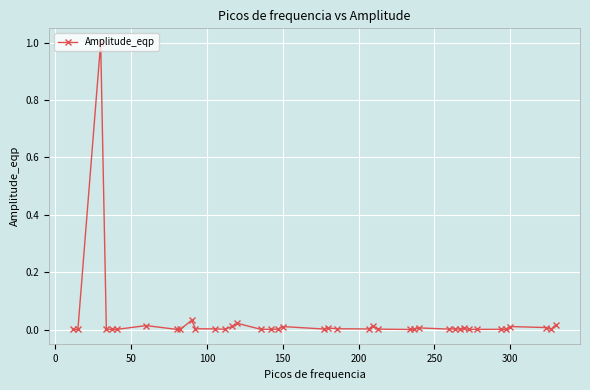

What is the maximum value shown in the chart?

1.0